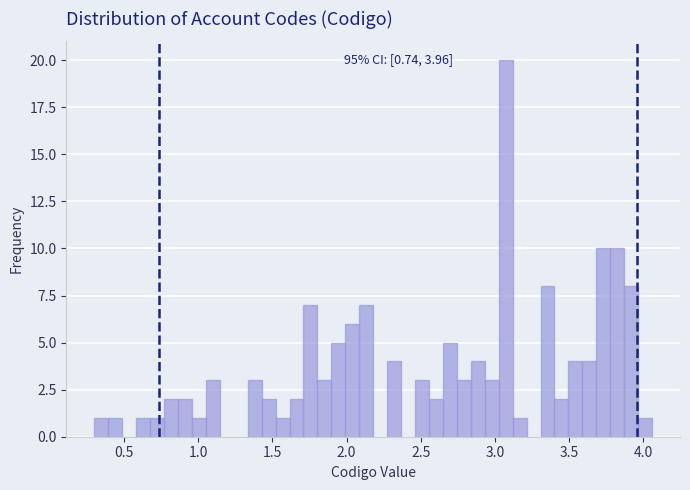

Read against the x-axis, roughly where is the centre of the tallest bar?

3.05